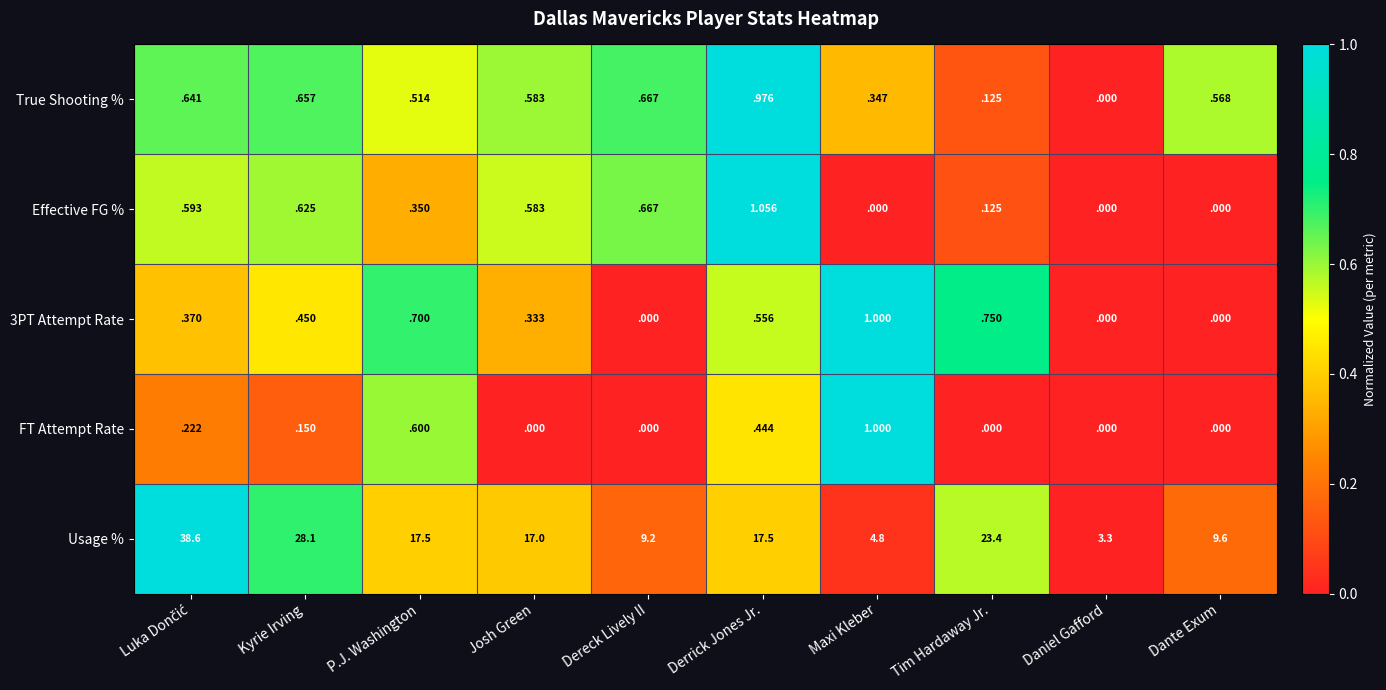

Which series changed the most between Kyrie Irving and Derrick Jones Jr.?

Usage %